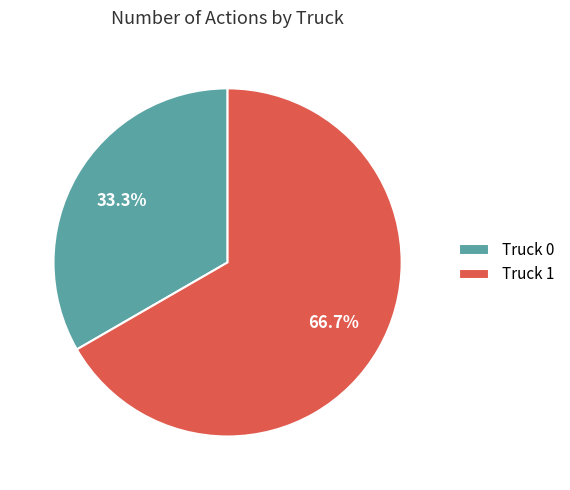

How many segments does this pie chart have?

2